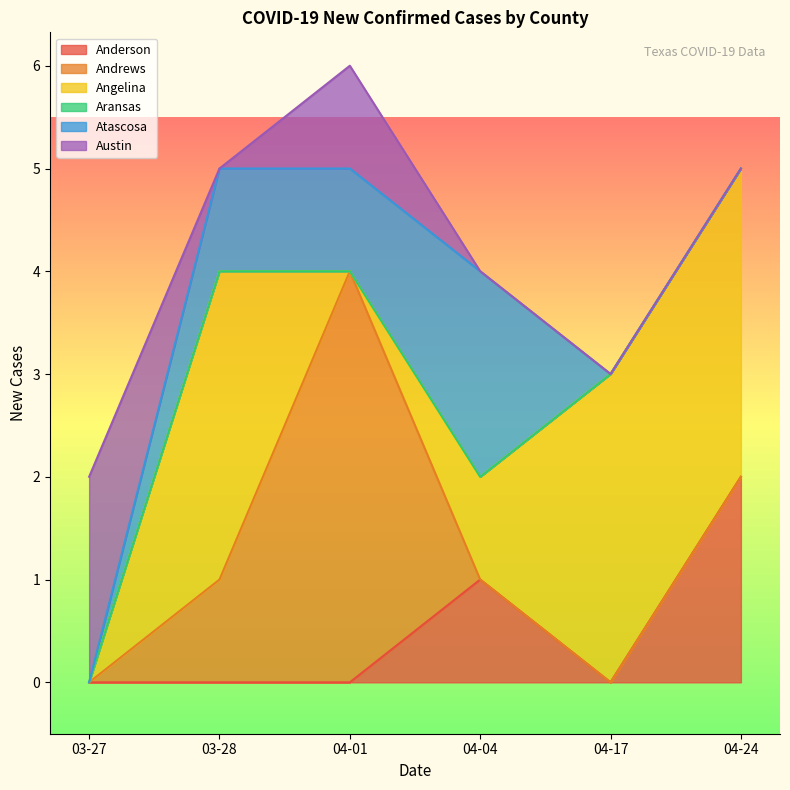

True or false: Austin and Aransas intersect in this chart.

False